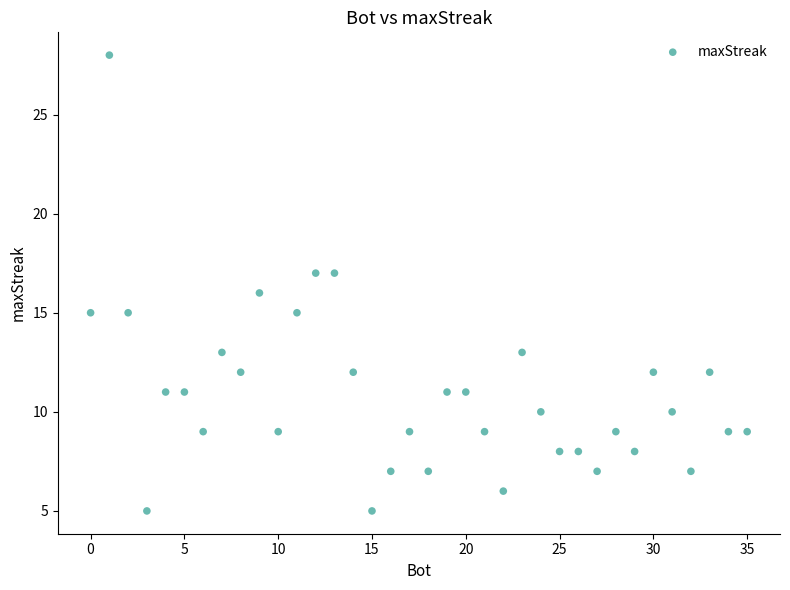

What is the range of X values (max minus min)?

35